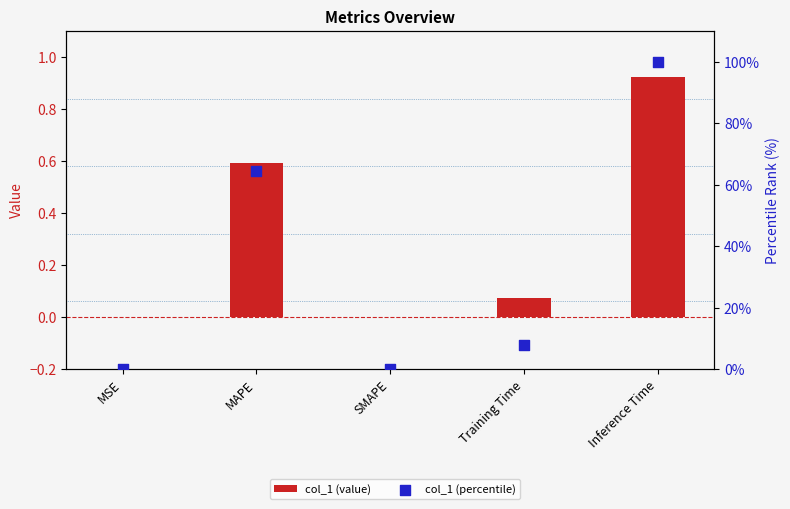

Which series reaches the minimum Y coordinate?

col_1 (value)